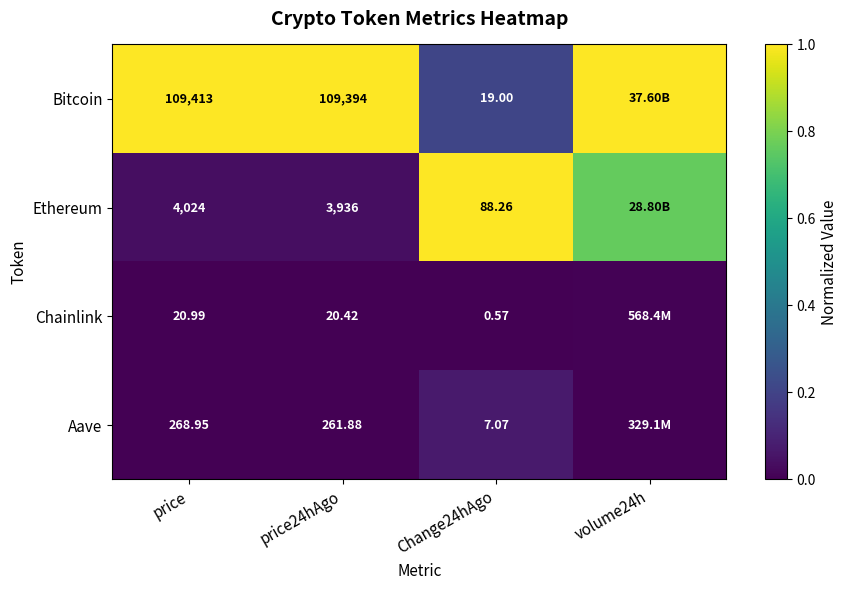

Rank the series at price24hAgo from highest to lowest value.

Bitcoin, Ethereum, Aave, Chainlink